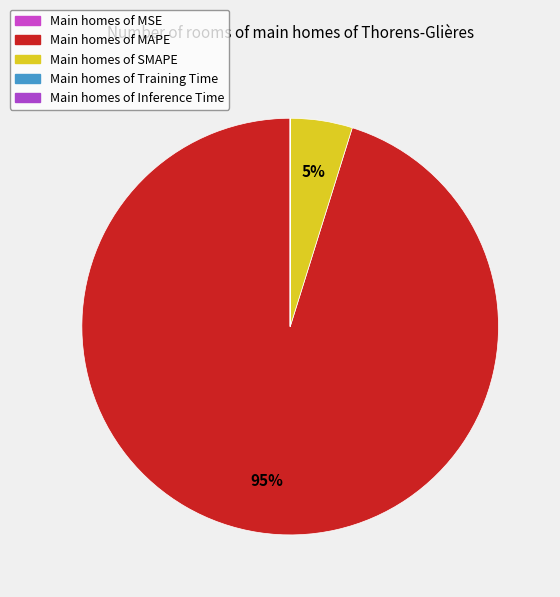

What is the largest slice in the pie chart?

MAPE